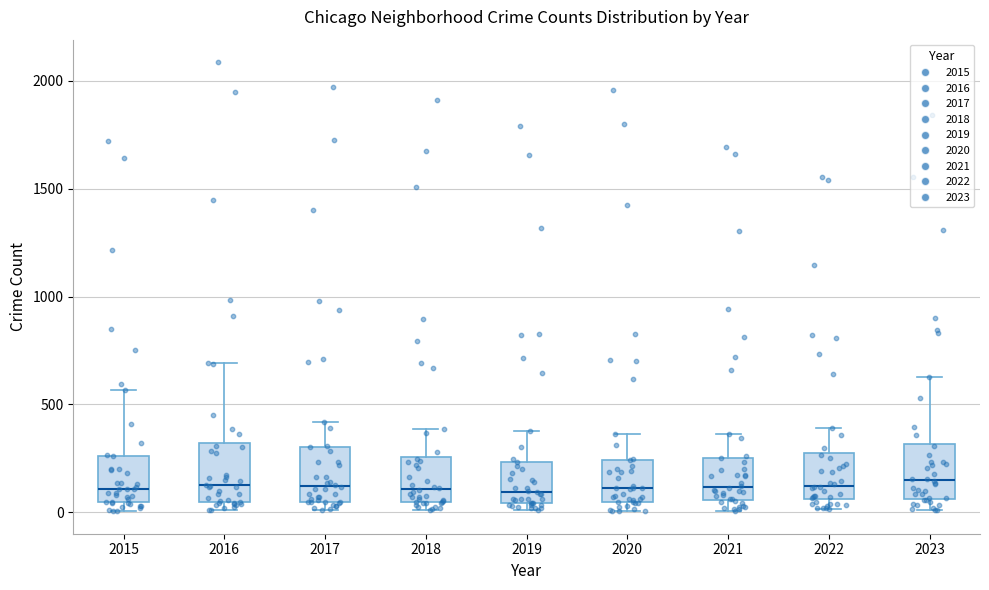

Reading left to right, transcribe this box plot: for each box, give where its median line is, the range the box spans, and where its two whiskers end, as read against the y-axis. The values are not printed on the chart, so give them approximately, as read against the axis.

2015: median 100, box 50 to 250, whiskers 0 to 550
2016: median 150, box 50 to 300, whiskers 0 to 700
2017: median 100, box 50 to 300, whiskers 0 to 400
2018: median 100, box 50 to 250, whiskers 0 to 400
2019: median 100, box 50 to 250, whiskers 0 to 400
2020: median 100, box 50 to 250, whiskers 0 to 350
2021: median 100, box 50 to 250, whiskers 0 to 350
2022: median 100, box 50 to 250, whiskers 0 to 400
2023: median 150, box 50 to 300, whiskers 0 to 650